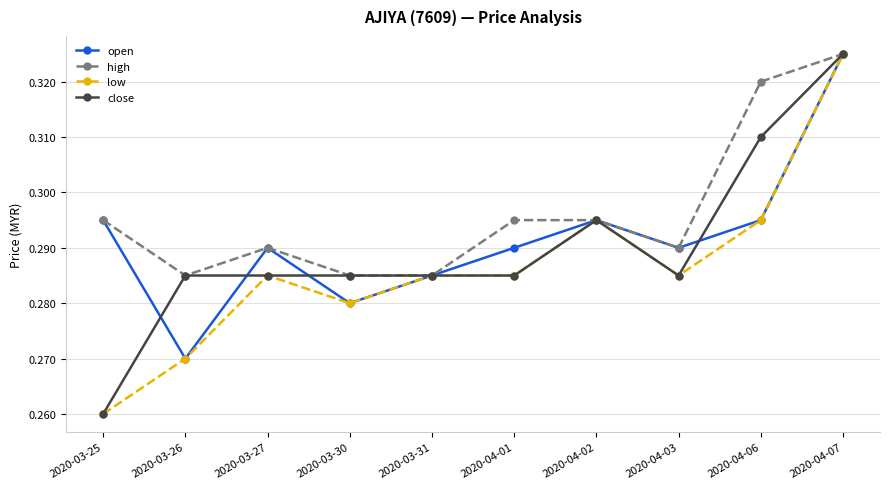

The low series shows 0.1 at 2020-04-02. True or false?

False